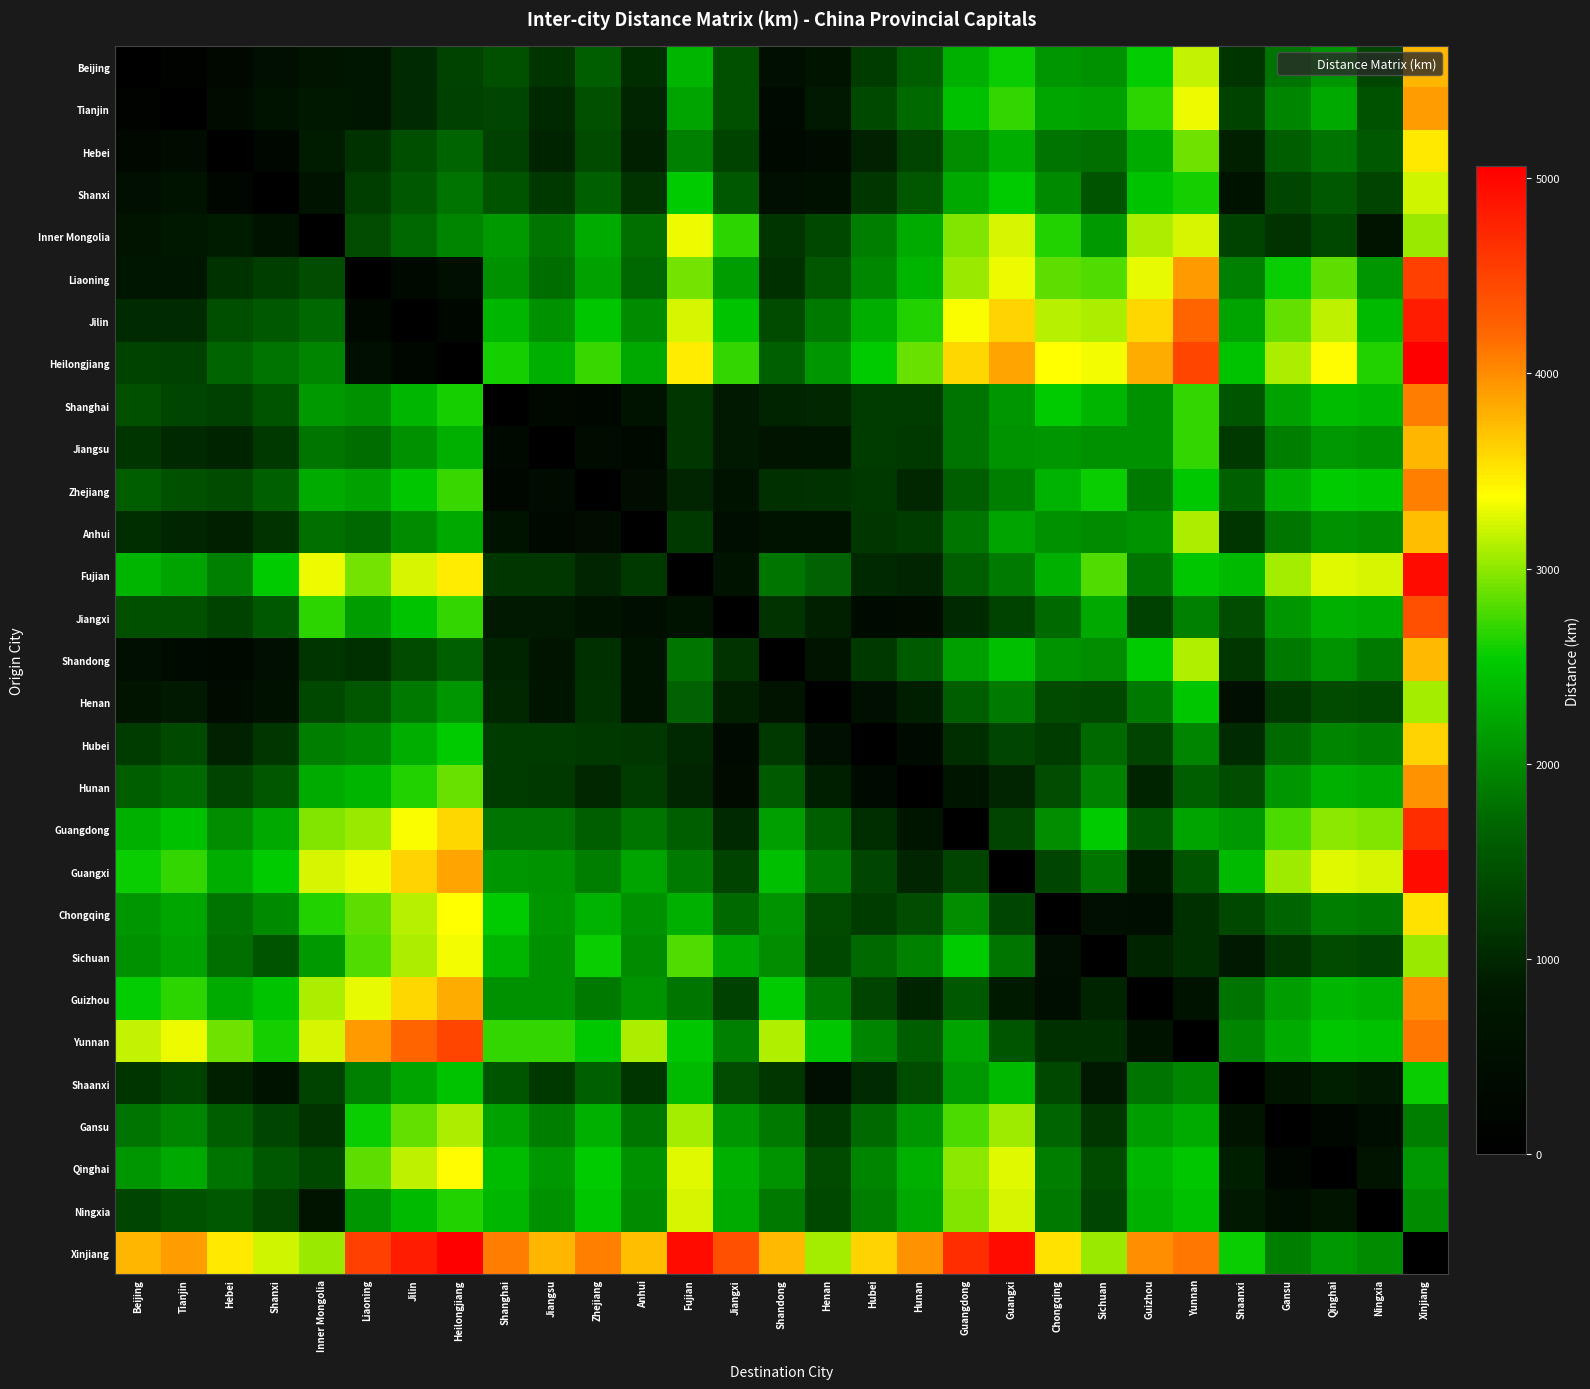

Reading left to right, transcribe all the data shown in this chart.

Beijing: Beijing=0	Tianjin=137	Hebei=277	Shanxi=508	Inner Mongolia=667	Liaoning=741	Jilin=1046	Heilongjiang=1288	Shanghai=1463	Jiangsu=1160	Zhejiang=1589	Anhui=1074	Fujian=2334	Jiangxi=1449	Shandong=497	Henan=689	Hubei=1225	Hunan=1587	Guangdong=2294	Guangxi=2566	Chongqing=2087	Sichuan=2042	Guizhou=2539	Yunnan=3178	Shaanxi=1159	Gansu=1811	Qinghai=2092	Ningxia=1343	Xinjiang=3768
Tianjin: Beijing=137	Tianjin=0	Hebei=419	Shanxi=650	Inner Mongolia=804	Liaoning=728	Jilin=1033	Heilongjiang=1275	Shanghai=1326	Jiangsu=1023	Zhejiang=1452	Anhui=973	Fujian=2197	Jiangxi=1444	Shandong=360	Henan=831	Hubei=1367	Hunan=1729	Guangdong=2436	Guangxi=2708	Chongqing=2230	Sichuan=2185	Guizhou=2681	Yunnan=3320	Shaanxi=1301	Gansu=1948	Qinghai=2235	Ningxia=1480	Xinjiang=3911
Hebei: Beijing=277	Tianjin=419	Hebei=0	Shanxi=231	Inner Mongolia=871	Liaoning=1126	Jilin=1431	Heilongjiang=1673	Shanghai=1267	Jiangsu=964	Zhejiang=1393	Anhui=914	Fujian=1915	Jiangxi=1293	Shandong=301	Henan=412	Hubei=948	Hunan=1310	Guangdong=2017	Guangxi=2289	Chongqing=1810	Sichuan=1765	Guizhou=2262	Yunnan=2901	Shaanxi=923	Gansu=1599	Qinghai=1815	Ningxia=1547	Xinjiang=3491
Shanxi: Beijing=508	Tianjin=650	Hebei=231	Shanxi=0	Inner Mongolia=640	Liaoning=1255	Jilin=1560	Heilongjiang=1802	Shanghai=1498	Jiangsu=1195	Zhejiang=1624	Anhui=1145	Fujian=2521	Jiangxi=1544	Shandong=532	Henan=577	Hubei=1179	Hunan=1537	Guangdong=2243	Guangxi=2515	Chongqing=1997	Sichuan=1493	Guizhou=2460	Yunnan=2593	Shaanxi=651	Gansu=1327	Qinghai=1543	Ningxia=1316	Xinjiang=3219
Inner Mongolia: Beijing=667	Tianjin=804	Hebei=871	Shanxi=640	Inner Mongolia=0	Liaoning=1408	Jilin=1713	Heilongjiang=1955	Shanghai=2130	Jiangsu=1827	Zhejiang=2256	Anhui=1777	Fujian=3303	Jiangxi=2674	Shandong=1164	Henan=1362	Hubei=1898	Hunan=2256	Guangdong=2962	Guangxi=3234	Chongqing=2637	Sichuan=2133	Guizhou=3100	Yunnan=3233	Shaanxi=1291	Gansu=1144	Qinghai=1360	Ningxia=676	Xinjiang=3036
Liaoning: Beijing=741	Tianjin=728	Hebei=1126	Shanxi=1255	Inner Mongolia=1408	Liaoning=0	Jilin=305	Heilongjiang=547	Shanghai=2054	Jiangsu=1751	Zhejiang=2180	Anhui=1701	Fujian=2925	Jiangxi=2151	Shandong=1088	Henan=1538	Hubei=1972	Hunan=2334	Guangdong=3041	Guangxi=3313	Chongqing=2834	Sichuan=2789	Guizhou=3286	Yunnan=3925	Shaanxi=1906	Gansu=2552	Qinghai=2839	Ningxia=2084	Xinjiang=4515
Jilin: Beijing=1046	Tianjin=1033	Hebei=1431	Shanxi=1560	Inner Mongolia=1713	Liaoning=305	Jilin=0	Heilongjiang=242	Shanghai=2359	Jiangsu=2056	Zhejiang=2485	Anhui=2006	Fujian=3230	Jiangxi=2456	Shandong=1393	Henan=1843	Hubei=2277	Hunan=2639	Guangdong=3346	Guangxi=3618	Chongqing=3139	Sichuan=3094	Guizhou=3591	Yunnan=4230	Shaanxi=2211	Gansu=2857	Qinghai=3144	Ningxia=2389	Xinjiang=4820
Heilongjiang: Beijing=1288	Tianjin=1275	Hebei=1673	Shanxi=1802	Inner Mongolia=1955	Liaoning=547	Jilin=242	Heilongjiang=0	Shanghai=2601	Jiangsu=2298	Zhejiang=2727	Anhui=2248	Fujian=3472	Jiangxi=2698	Shandong=1635	Henan=2085	Hubei=2519	Hunan=2881	Guangdong=3588	Guangxi=3860	Chongqing=3381	Sichuan=3336	Guizhou=3833	Yunnan=4472	Shaanxi=2453	Gansu=3099	Qinghai=3386	Ningxia=2631	Xinjiang=5062
Shanghai: Beijing=1463	Tianjin=1326	Hebei=1267	Shanxi=1498	Inner Mongolia=2130	Liaoning=2054	Jilin=2359	Heilongjiang=2601	Shanghai=0	Jiangsu=303	Zhejiang=201	Anhui=615	Fujian=1180	Jiangxi=844	Shandong=966	Henan=998	Hubei=1235	Hunan=1207	Guangdong=1810	Guangxi=2082	Chongqing=2516	Sichuan=2351	Guizhou=2053	Yunnan=2699	Shaanxi=1509	Gansu=2185	Qinghai=2401	Ningxia=2355	Xinjiang=4077
Jiangsu: Beijing=1160	Tianjin=1023	Hebei=964	Shanxi=1195	Inner Mongolia=1827	Liaoning=1751	Jilin=2056	Heilongjiang=2298	Shanghai=303	Jiangsu=0	Zhejiang=429	Anhui=312	Fujian=1174	Jiangxi=838	Shandong=663	Henan=695	Hubei=1231	Hunan=1201	Guangdong=1804	Guangxi=2076	Chongqing=2093	Sichuan=2048	Guizhou=2054	Yunnan=2693	Shaanxi=1206	Gansu=1882	Qinghai=2098	Ningxia=2052	Xinjiang=3774
Zhejiang: Beijing=1589	Tianjin=1452	Hebei=1393	Shanxi=1624	Inner Mongolia=2256	Liaoning=2180	Jilin=2485	Heilongjiang=2727	Shanghai=201	Jiangsu=429	Zhejiang=0	Anhui=451	Fujian=979	Jiangxi=643	Shandong=1092	Henan=1124	Hubei=1202	Hunan=1006	Guangdong=1609	Guangxi=1881	Chongqing=2315	Sichuan=2552	Guizhou=1852	Yunnan=2498	Shaanxi=1635	Gansu=2311	Qinghai=2527	Ningxia=2481	Xinjiang=4065
Anhui: Beijing=1074	Tianjin=973	Hebei=914	Shanxi=1145	Inner Mongolia=1777	Liaoning=1701	Jilin=2006	Heilongjiang=2248	Shanghai=615	Jiangsu=312	Zhejiang=451	Anhui=0	Fujian=1196	Jiangxi=478	Shandong=613	Henan=645	Hubei=1181	Hunan=1226	Guangdong=1829	Guangxi=2210	Chongqing=2043	Sichuan=1998	Guizhou=2076	Yunnan=3098	Shaanxi=1156	Gansu=1832	Qinghai=2048	Ningxia=2002	Xinjiang=3724
Fujian: Beijing=2334	Tianjin=2197	Hebei=1915	Shanxi=2521	Inner Mongolia=3303	Liaoning=2925	Jilin=3230	Heilongjiang=3472	Shanghai=1180	Jiangsu=1174	Zhejiang=979	Anhui=1196	Fujian=0	Jiangxi=622	Shandong=1837	Henan=1649	Hubei=1013	Hunan=985	Guangdong=1588	Guangxi=1860	Chongqing=2301	Sichuan=2805	Guizhou=1838	Yunnan=2477	Shaanxi=2389	Gansu=3065	Qinghai=3281	Ningxia=3235	Xinjiang=4957
Jiangxi: Beijing=1449	Tianjin=1444	Hebei=1293	Shanxi=1544	Inner Mongolia=2674	Liaoning=2151	Jilin=2456	Heilongjiang=2698	Shanghai=844	Jiangsu=838	Zhejiang=643	Anhui=478	Fujian=622	Jiangxi=0	Shandong=1137	Henan=927	Hubei=391	Hunan=419	Guangdong=1022	Guangxi=1294	Chongqing=1735	Sichuan=2239	Guizhou=1272	Yunnan=1911	Shaanxi=1412	Gansu=2088	Qinghai=2304	Ningxia=2258	Xinjiang=4391
Shandong: Beijing=497	Tianjin=360	Hebei=301	Shanxi=532	Inner Mongolia=1164	Liaoning=1088	Jilin=1393	Heilongjiang=1635	Shanghai=966	Jiangsu=663	Zhejiang=1092	Anhui=613	Fujian=1837	Jiangxi=1137	Shandong=0	Henan=666	Hubei=1202	Hunan=1564	Guangdong=2156	Guangxi=2428	Chongqing=2064	Sichuan=2019	Guizhou=2516	Yunnan=3119	Shaanxi=1177	Gansu=1853	Qinghai=2069	Ningxia=1840	Xinjiang=3745
Henan: Beijing=689	Tianjin=831	Hebei=412	Shanxi=577	Inner Mongolia=1362	Liaoning=1538	Jilin=1843	Heilongjiang=2085	Shanghai=998	Jiangsu=695	Zhejiang=1124	Anhui=645	Fujian=1649	Jiangxi=927	Shandong=666	Henan=0	Hubei=536	Hunan=898	Guangdong=1605	Guangxi=1877	Chongqing=1398	Sichuan=1353	Guizhou=1850	Yunnan=2489	Shaanxi=511	Gansu=1187	Qinghai=1403	Ningxia=1357	Xinjiang=3079
Hubei: Beijing=1225	Tianjin=1367	Hebei=948	Shanxi=1179	Inner Mongolia=1898	Liaoning=1972	Jilin=2277	Heilongjiang=2519	Shanghai=1235	Jiangsu=1231	Zhejiang=1202	Anhui=1181	Fujian=1013	Jiangxi=391	Shandong=1202	Henan=536	Hubei=0	Hunan=362	Guangdong=1069	Guangxi=1341	Chongqing=1233	Sichuan=1737	Guizhou=1314	Yunnan=1953	Shaanxi=1047	Gansu=1723	Qinghai=1939	Ningxia=1893	Xinjiang=3615
Hunan: Beijing=1587	Tianjin=1729	Hebei=1310	Shanxi=1537	Inner Mongolia=2256	Liaoning=2334	Jilin=2639	Heilongjiang=2881	Shanghai=1207	Jiangsu=1201	Zhejiang=1006	Anhui=1226	Fujian=985	Jiangxi=419	Shandong=1564	Henan=898	Hubei=362	Hunan=0	Guangdong=707	Guangxi=979	Chongqing=1419	Sichuan=1923	Guizhou=956	Yunnan=1595	Shaanxi=1405	Gansu=2081	Qinghai=2297	Ningxia=2251	Xinjiang=3973
Guangdong: Beijing=2294	Tianjin=2436	Hebei=2017	Shanxi=2243	Inner Mongolia=2962	Liaoning=3041	Jilin=3346	Heilongjiang=3588	Shanghai=1810	Jiangsu=1804	Zhejiang=1609	Anhui=1829	Fujian=1588	Jiangxi=1022	Shandong=2156	Henan=1605	Hubei=1069	Hunan=707	Guangdong=0	Guangxi=1314	Chongqing=2023	Sichuan=2527	Guizhou=1560	Yunnan=2199	Shaanxi=2111	Gansu=2787	Qinghai=3003	Ningxia=2957	Xinjiang=4679
Guangxi: Beijing=2566	Tianjin=2708	Hebei=2289	Shanxi=2515	Inner Mongolia=3234	Liaoning=3313	Jilin=3618	Heilongjiang=3860	Shanghai=2082	Jiangsu=2076	Zhejiang=1881	Anhui=2210	Fujian=1860	Jiangxi=1294	Shandong=2428	Henan=1877	Hubei=1341	Hunan=979	Guangdong=1314	Guangxi=0	Chongqing=1328	Sichuan=1832	Guizhou=865	Yunnan=1504	Shaanxi=2383	Gansu=3059	Qinghai=3275	Ningxia=3229	Xinjiang=4951
Chongqing: Beijing=2087	Tianjin=2230	Hebei=1810	Shanxi=1997	Inner Mongolia=2637	Liaoning=2834	Jilin=3139	Heilongjiang=3381	Shanghai=2516	Jiangsu=2093	Zhejiang=2315	Anhui=2043	Fujian=2301	Jiangxi=1735	Shandong=2064	Henan=1398	Hubei=1233	Hunan=1419	Guangdong=2023	Guangxi=1328	Chongqing=0	Sichuan=504	Guizhou=463	Yunnan=1102	Shaanxi=1346	Gansu=1676	Qinghai=1892	Ningxia=1846	Xinjiang=3530
Sichuan: Beijing=2042	Tianjin=2185	Hebei=1765	Shanxi=1493	Inner Mongolia=2133	Liaoning=2789	Jilin=3094	Heilongjiang=3336	Shanghai=2351	Jiangsu=2048	Zhejiang=2552	Anhui=1998	Fujian=2805	Jiangxi=2239	Shandong=2019	Henan=1353	Hubei=1737	Hunan=1923	Guangdong=2527	Guangxi=1832	Chongqing=504	Sichuan=0	Guizhou=967	Yunnan=1100	Shaanxi=842	Gansu=1172	Qinghai=1388	Ningxia=1342	Xinjiang=3026
Guizhou: Beijing=2539	Tianjin=2681	Hebei=2262	Shanxi=2460	Inner Mongolia=3100	Liaoning=3286	Jilin=3591	Heilongjiang=3833	Shanghai=2053	Jiangsu=2054	Zhejiang=1852	Anhui=2076	Fujian=1838	Jiangxi=1272	Shandong=2516	Henan=1850	Hubei=1314	Hunan=956	Guangdong=1560	Guangxi=865	Chongqing=463	Sichuan=967	Guizhou=0	Yunnan=639	Shaanxi=1809	Gansu=2139	Qinghai=2355	Ningxia=2309	Xinjiang=3993
Yunnan: Beijing=3178	Tianjin=3320	Hebei=2901	Shanxi=2593	Inner Mongolia=3233	Liaoning=3925	Jilin=4230	Heilongjiang=4472	Shanghai=2699	Jiangsu=2693	Zhejiang=2498	Anhui=3098	Fujian=2477	Jiangxi=1911	Shandong=3119	Henan=2489	Hubei=1953	Hunan=1595	Guangdong=2199	Guangxi=1504	Chongqing=1102	Sichuan=1100	Guizhou=639	Yunnan=0	Shaanxi=1942	Gansu=2272	Qinghai=2488	Ningxia=2442	Xinjiang=4126
Shaanxi: Beijing=1159	Tianjin=1301	Hebei=923	Shanxi=651	Inner Mongolia=1291	Liaoning=1906	Jilin=2211	Heilongjiang=2453	Shanghai=1509	Jiangsu=1206	Zhejiang=1635	Anhui=1156	Fujian=2389	Jiangxi=1412	Shandong=1177	Henan=511	Hubei=1047	Hunan=1405	Guangdong=2111	Guangxi=2383	Chongqing=1346	Sichuan=842	Guizhou=1809	Yunnan=1942	Shaanxi=0	Gansu=676	Qinghai=892	Ningxia=846	Xinjiang=2568
Gansu: Beijing=1811	Tianjin=1948	Hebei=1599	Shanxi=1327	Inner Mongolia=1144	Liaoning=2552	Jilin=2857	Heilongjiang=3099	Shanghai=2185	Jiangsu=1882	Zhejiang=2311	Anhui=1832	Fujian=3065	Jiangxi=2088	Shandong=1853	Henan=1187	Hubei=1723	Hunan=2081	Guangdong=2787	Guangxi=3059	Chongqing=1676	Sichuan=1172	Guizhou=2139	Yunnan=2272	Shaanxi=676	Gansu=0	Qinghai=216	Ningxia=468	Xinjiang=1892
Qinghai: Beijing=2092	Tianjin=2235	Hebei=1815	Shanxi=1543	Inner Mongolia=1360	Liaoning=2839	Jilin=3144	Heilongjiang=3386	Shanghai=2401	Jiangsu=2098	Zhejiang=2527	Anhui=2048	Fujian=3281	Jiangxi=2304	Shandong=2069	Henan=1403	Hubei=1939	Hunan=2297	Guangdong=3003	Guangxi=3275	Chongqing=1892	Sichuan=1388	Guizhou=2355	Yunnan=2488	Shaanxi=892	Gansu=216	Qinghai=0	Ningxia=684	Xinjiang=2108
Ningxia: Beijing=1343	Tianjin=1480	Hebei=1547	Shanxi=1316	Inner Mongolia=676	Liaoning=2084	Jilin=2389	Heilongjiang=2631	Shanghai=2355	Jiangsu=2052	Zhejiang=2481	Anhui=2002	Fujian=3235	Jiangxi=2258	Shandong=1840	Henan=1357	Hubei=1893	Hunan=2251	Guangdong=2957	Guangxi=3229	Chongqing=1846	Sichuan=1342	Guizhou=2309	Yunnan=2442	Shaanxi=846	Gansu=468	Qinghai=684	Ningxia=0	Xinjiang=2008
Xinjiang: Beijing=3768	Tianjin=3911	Hebei=3491	Shanxi=3219	Inner Mongolia=3036	Liaoning=4515	Jilin=4820	Heilongjiang=5062	Shanghai=4077	Jiangsu=3774	Zhejiang=4065	Anhui=3724	Fujian=4957	Jiangxi=4391	Shandong=3745	Henan=3079	Hubei=3615	Hunan=3973	Guangdong=4679	Guangxi=4951	Chongqing=3530	Sichuan=3026	Guizhou=3993	Yunnan=4126	Shaanxi=2568	Gansu=1892	Qinghai=2108	Ningxia=2008	Xinjiang=0